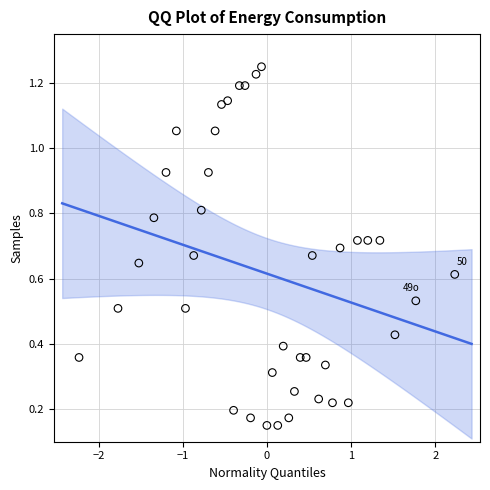

What is the range of X values (max minus min)?

4.5